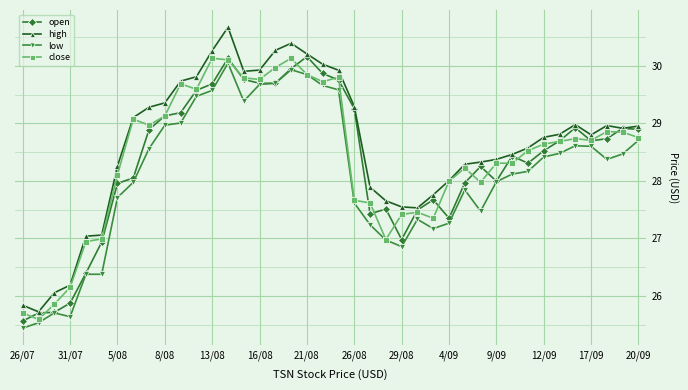

What is the lowest value of the high series?

25.7